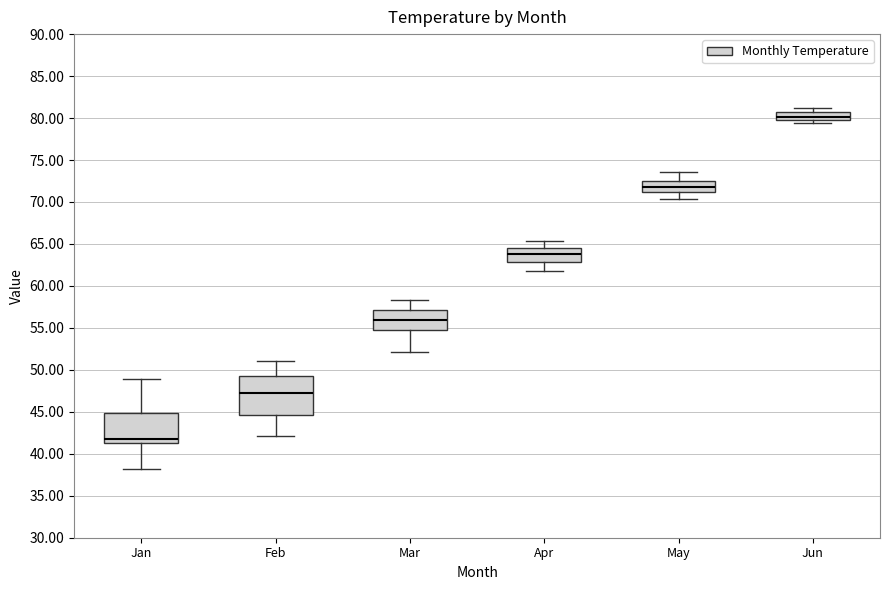

Where is the lower edge of the box for Jun on the y-axis? The values are not printed on the chart, so give them approximately, as read against the axis.

80.0